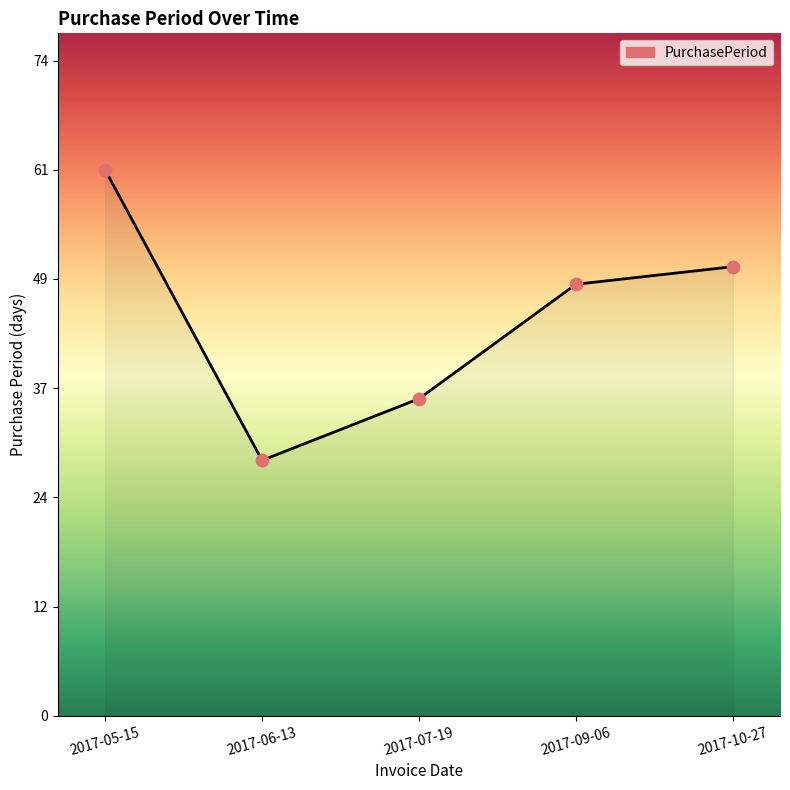

Which has a higher value, 2017-10-27 or 2017-07-19?

2017-10-27